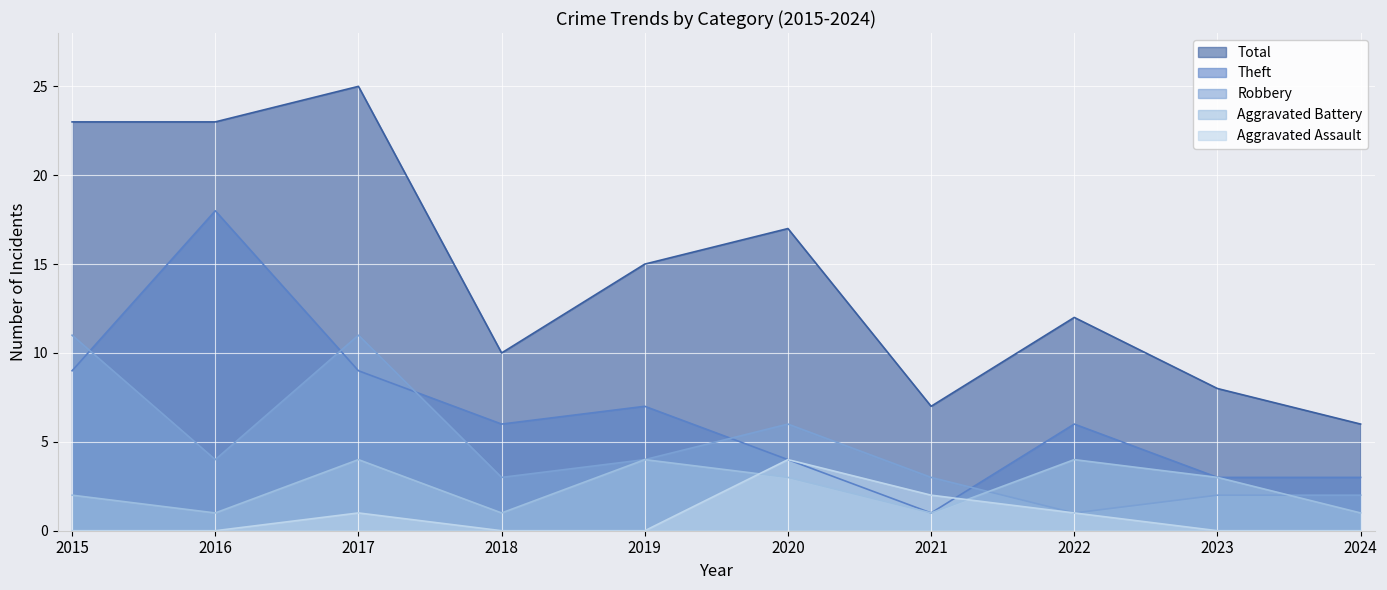

Which label corresponds to the largest value in the chart?

2017